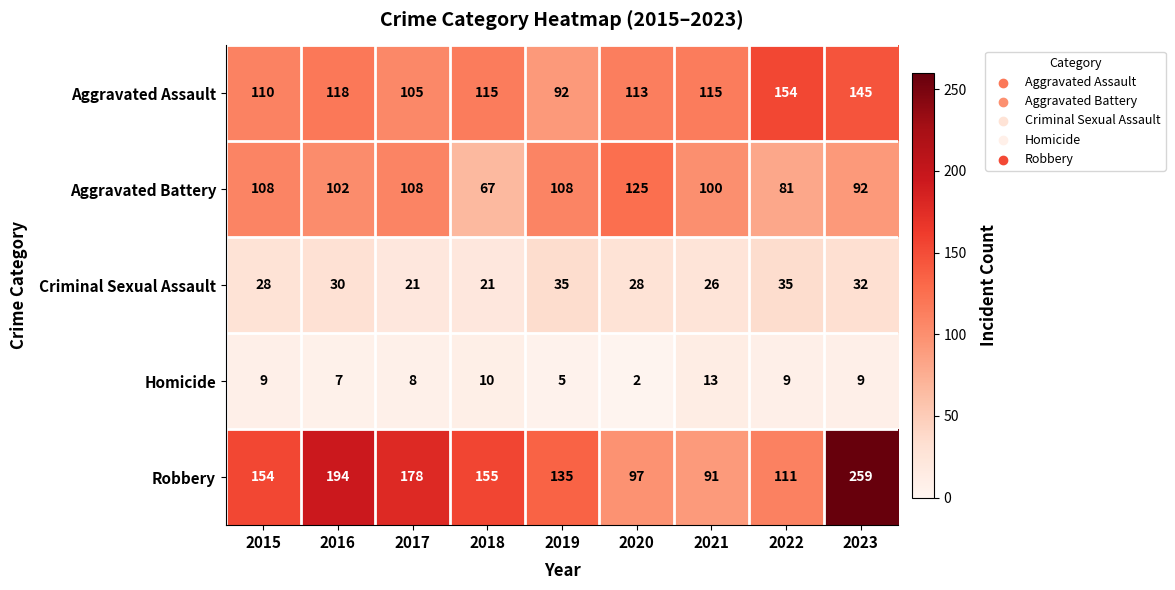

The Aggravated Assault series shows 158 at 2015. True or false?

False